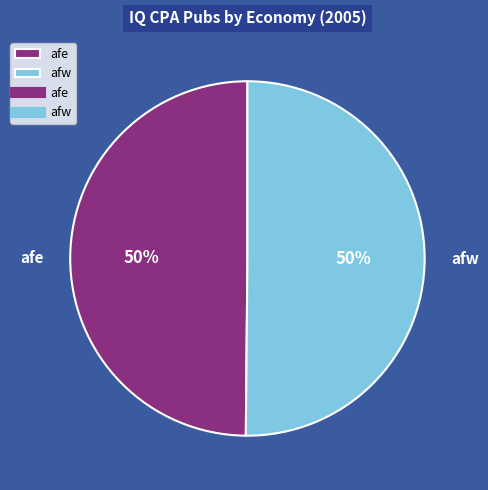

To the nearest percent, what is the average slice percentage?

50%